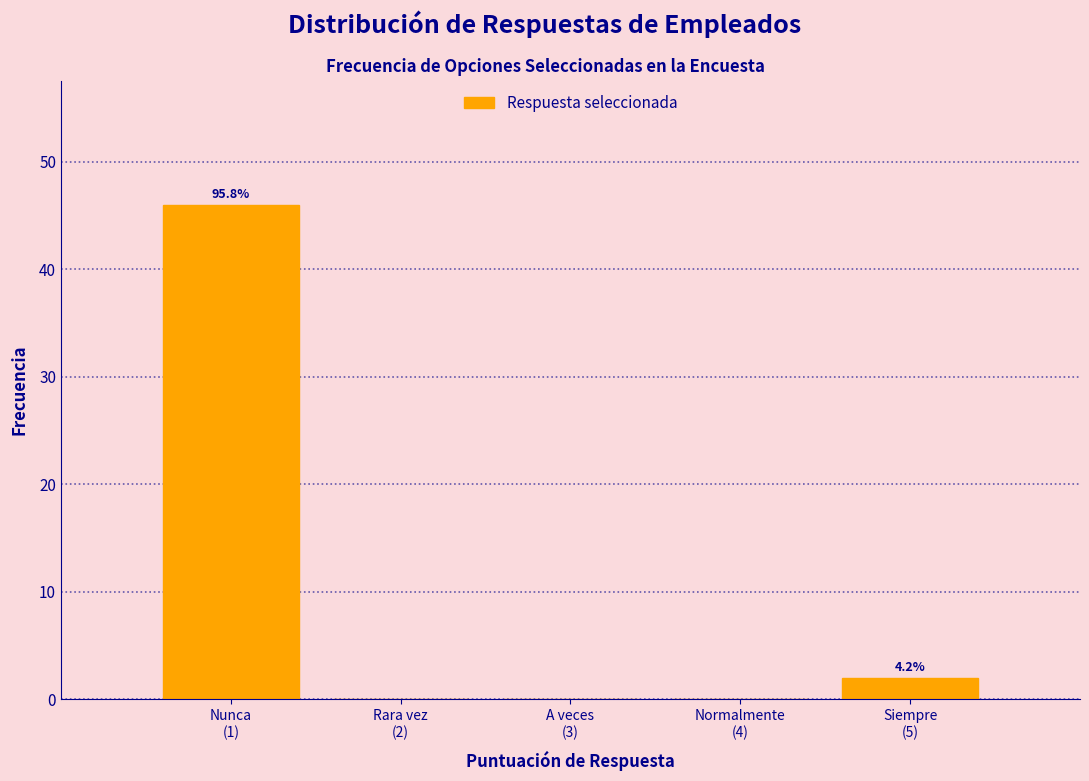

What is the maximum value shown in the chart?

46